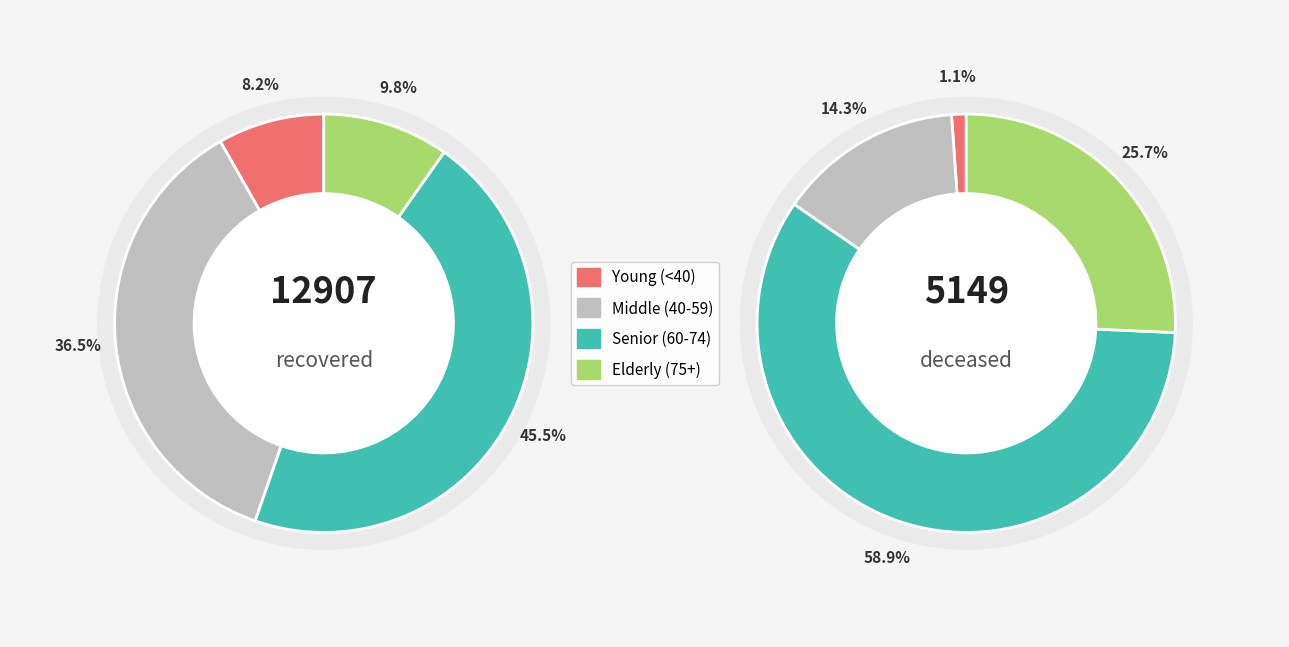

Combined, do deceased and 15 account for over 50%?

No